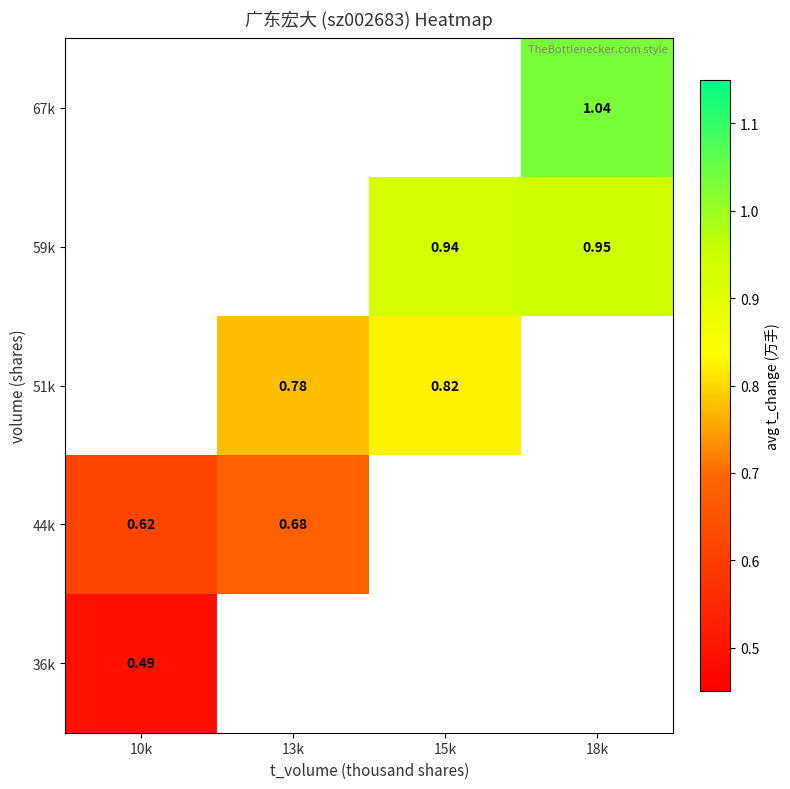

Between 13k and 18k, which is larger?

18k